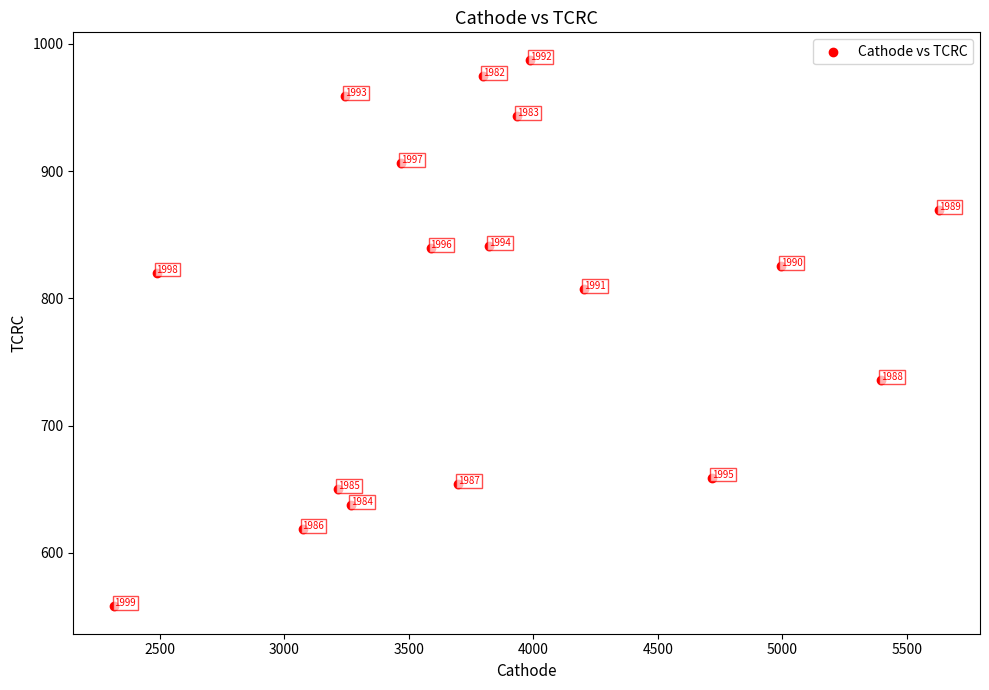

What Y value in the scatter plot is closest to 772?

807.1